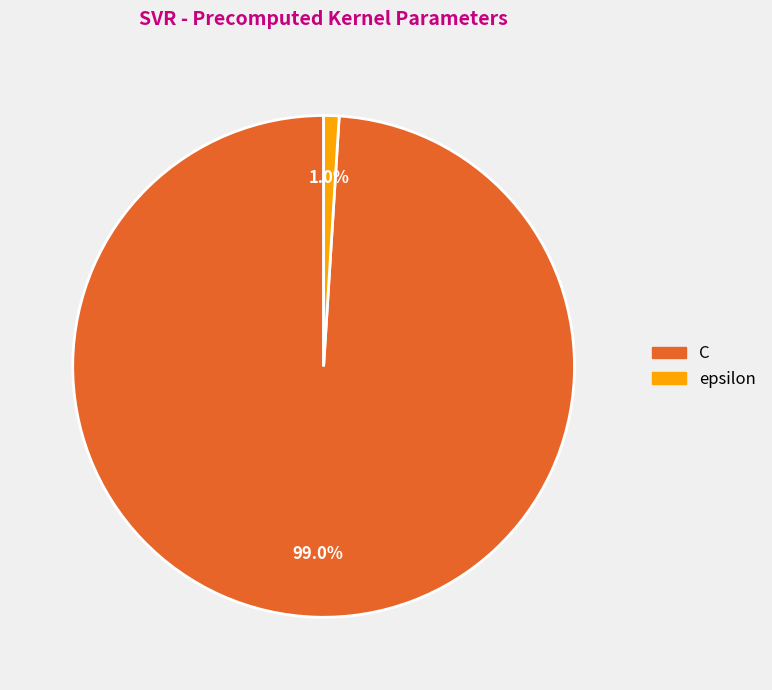

Does epsilon represent more than half of the total?

No